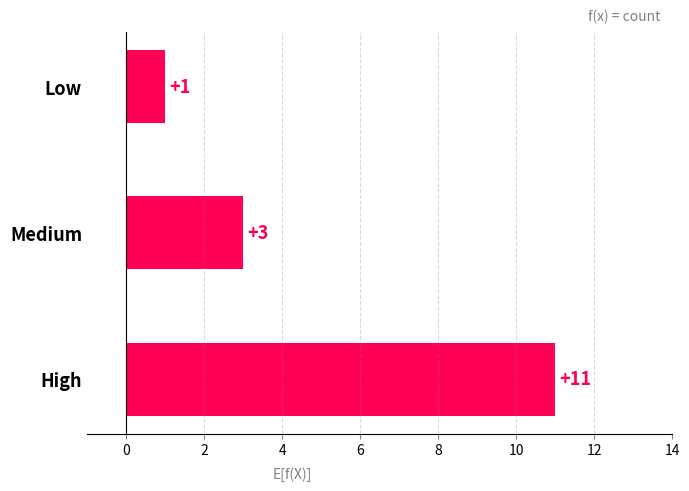

What is the maximum value shown in the chart?

11